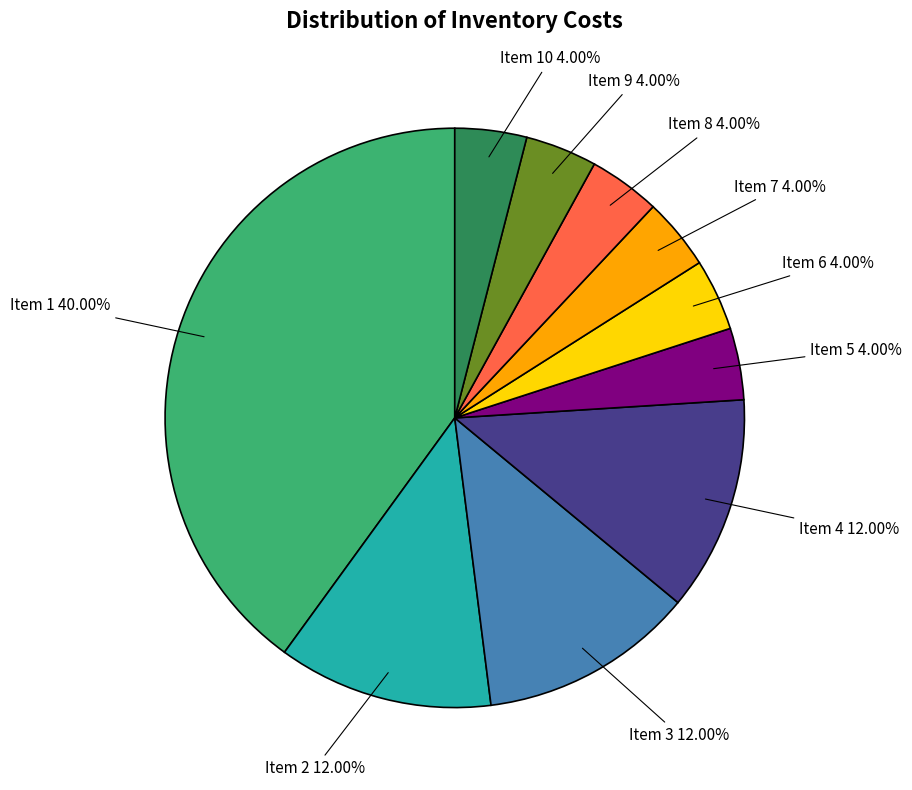

Approximately how many times larger is the value at Item 7 compared to Item 9?

1.0